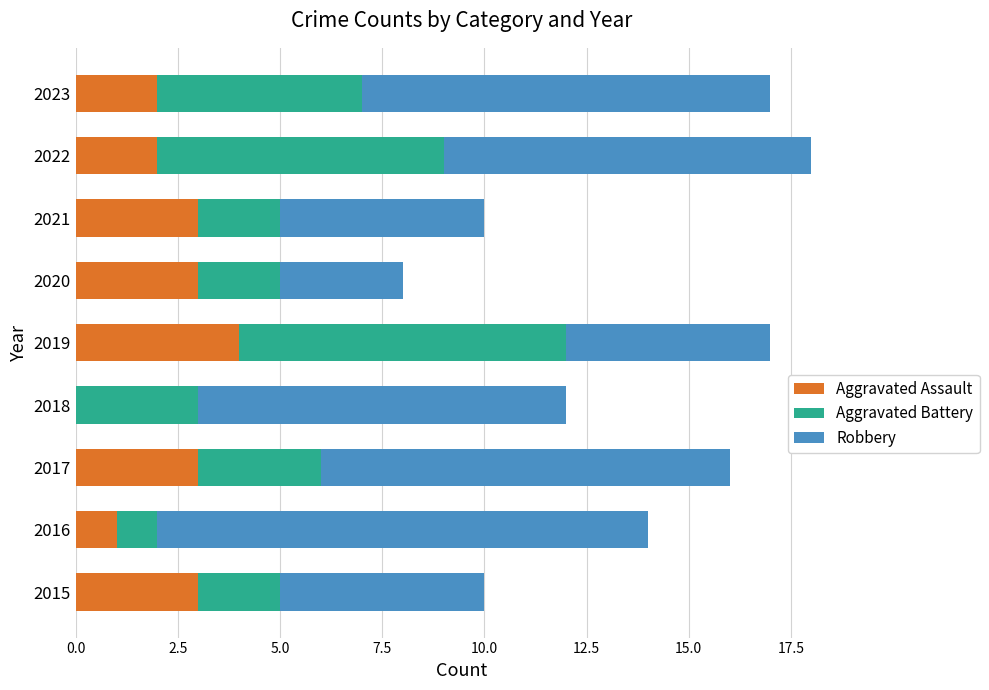

What are all the series names shown in the legend?

Aggravated Assault, Aggravated Battery, Robbery